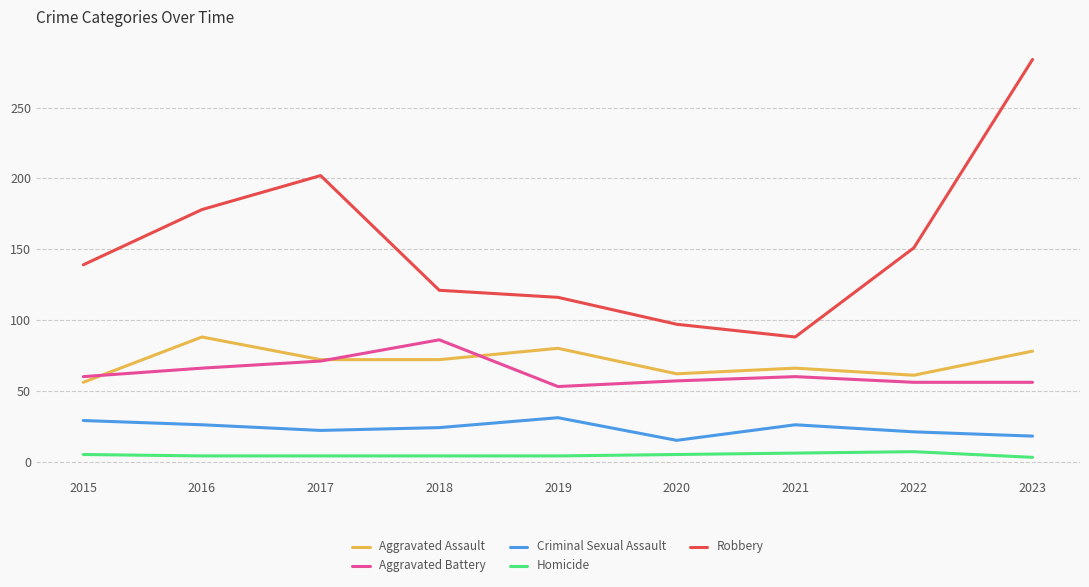

Which series has the largest range (max minus min)?

Robbery